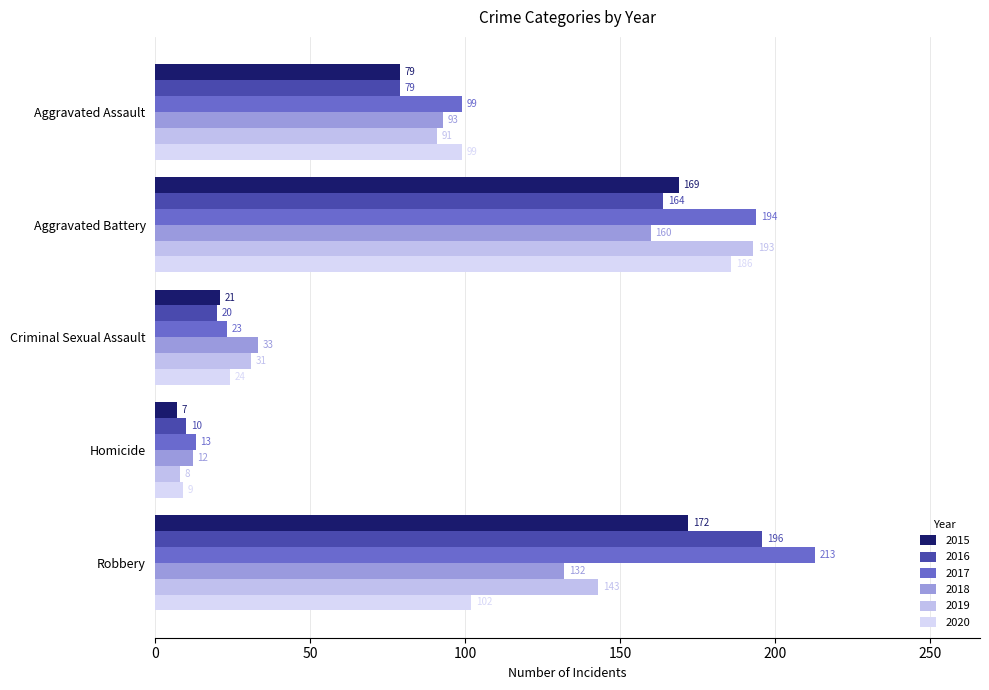

Read the 2015 value at Aggravated Assault.

79